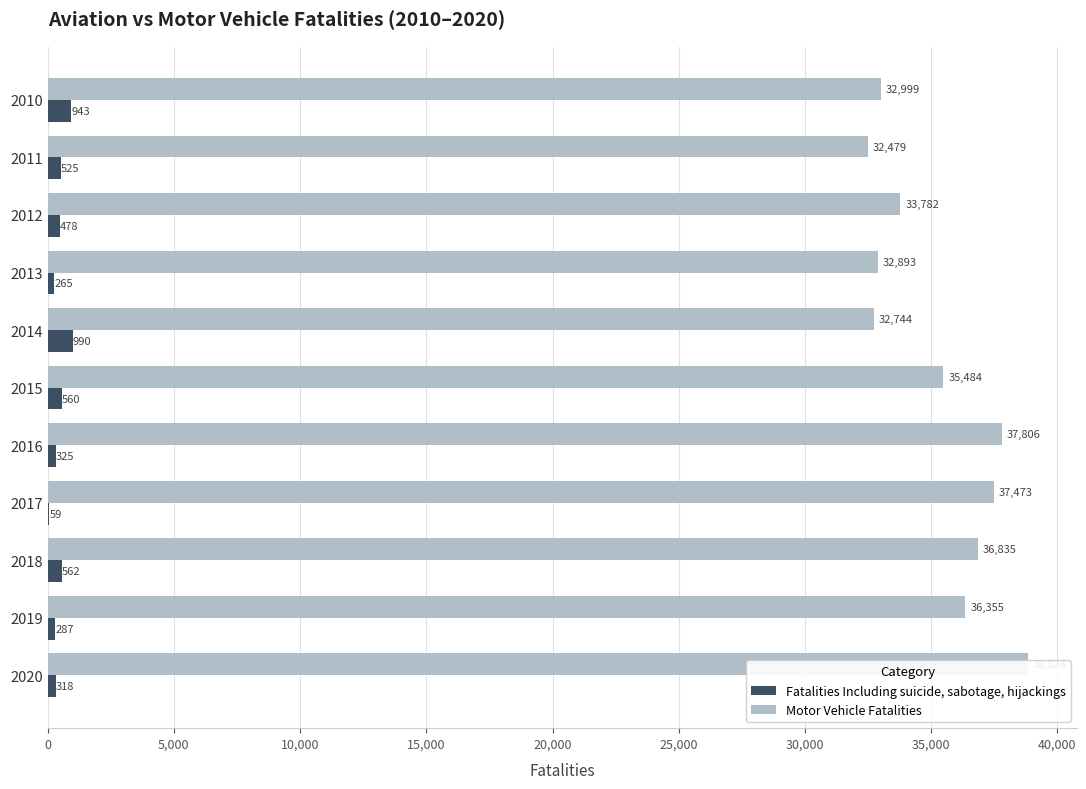

How many groups of bars are there?

11